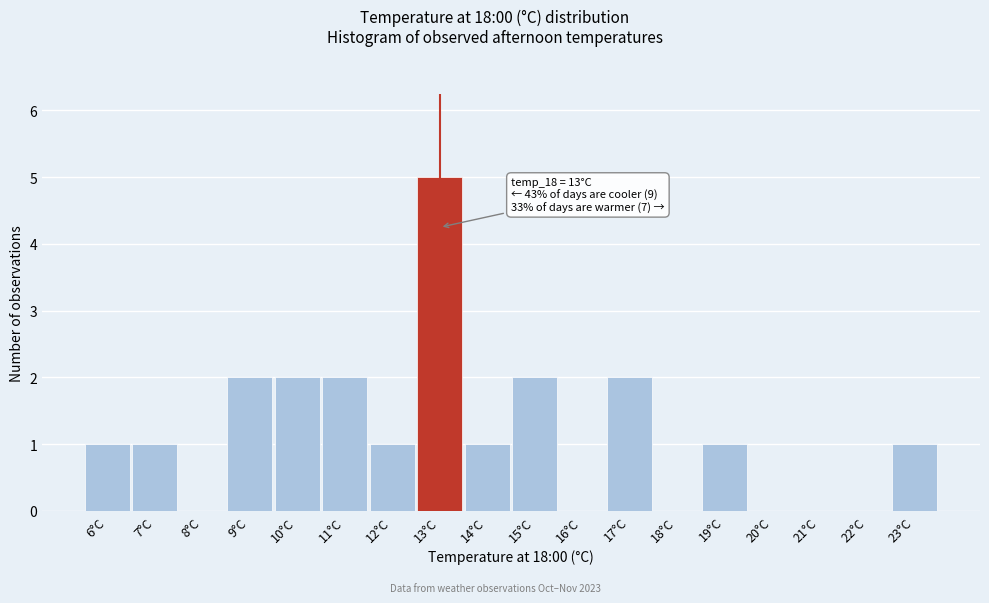

Over which range of the x-axis is the bar tallest?

12.5 to 13.5